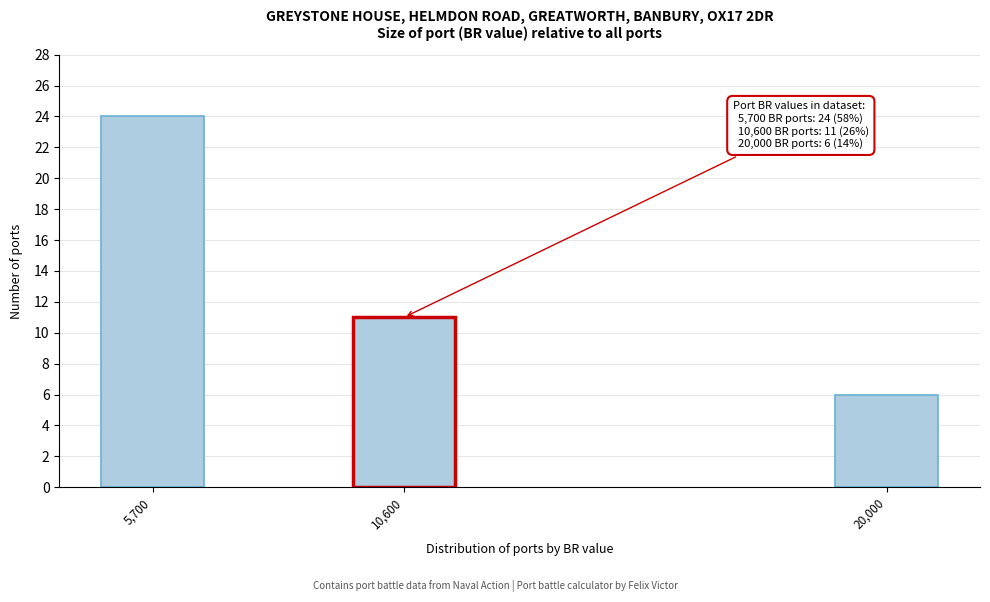

Reading left to right, what are all the values shown in this chart?

24	11	6